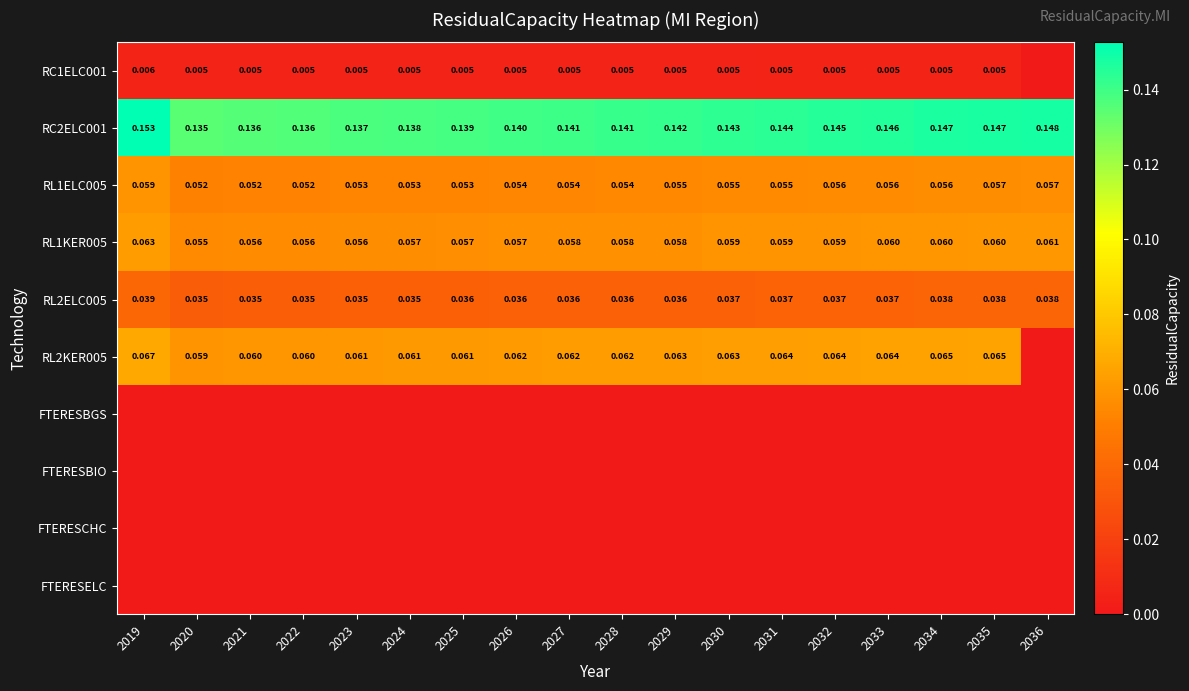

How many categories are shown in the chart?

18